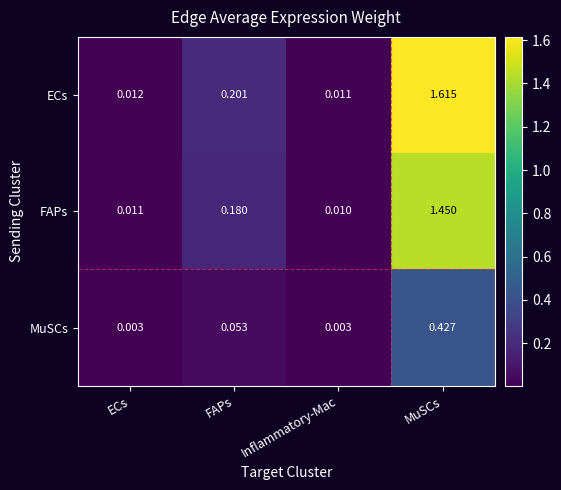

Where is ECs nearest to the value 0?

Inflammatory-Mac